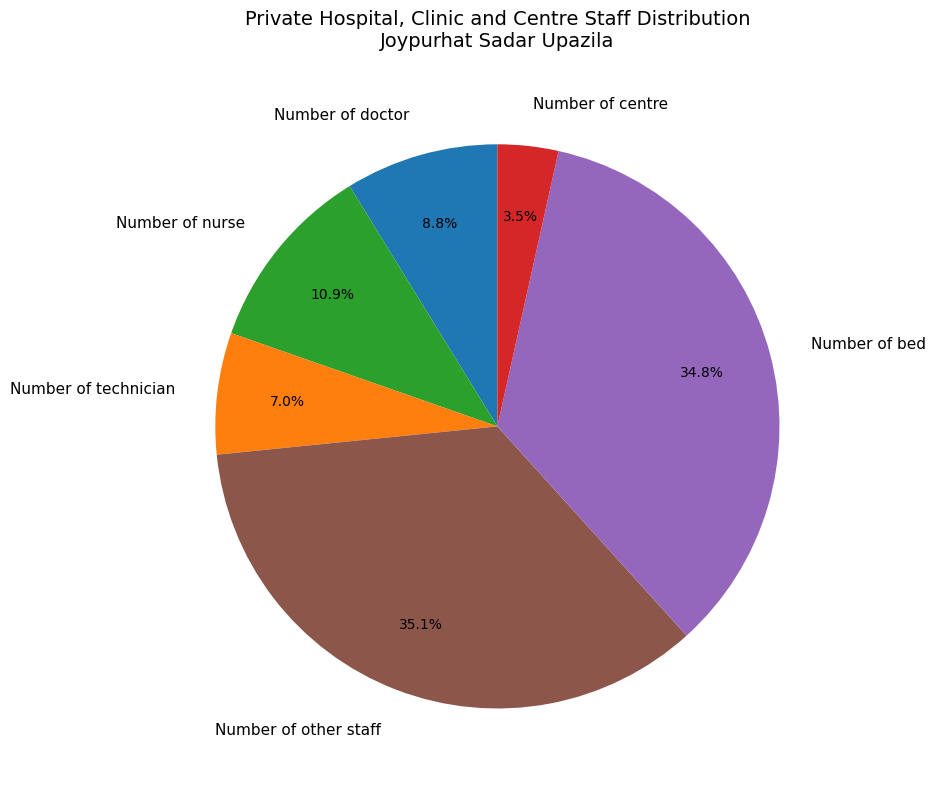

Which slice is the smallest?

Number of centre